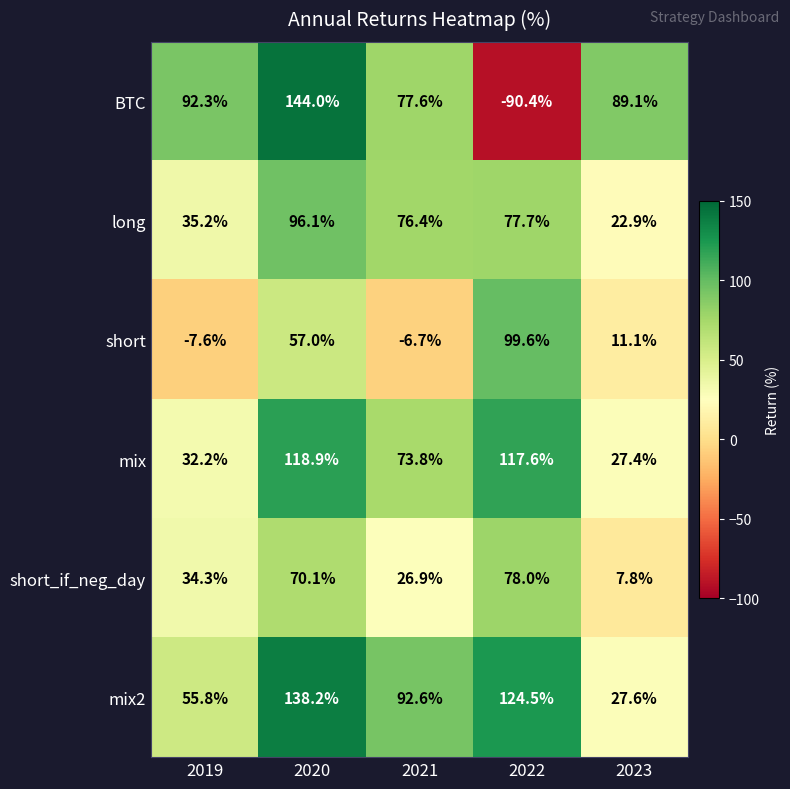

The value of mix at 2021 is 96.2. True or false?

False